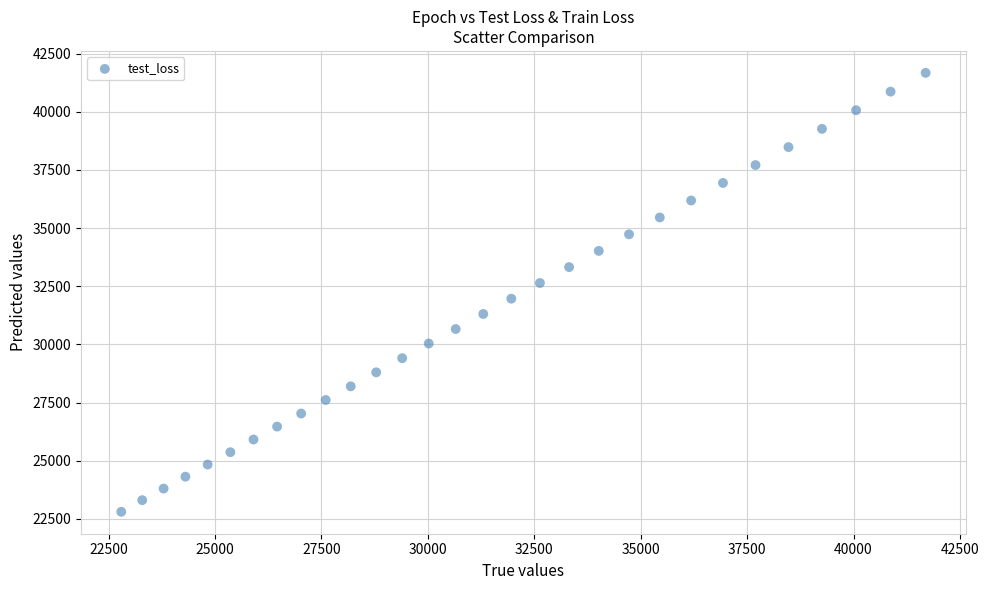

What is the range of Y values (max minus min)?

18875.7